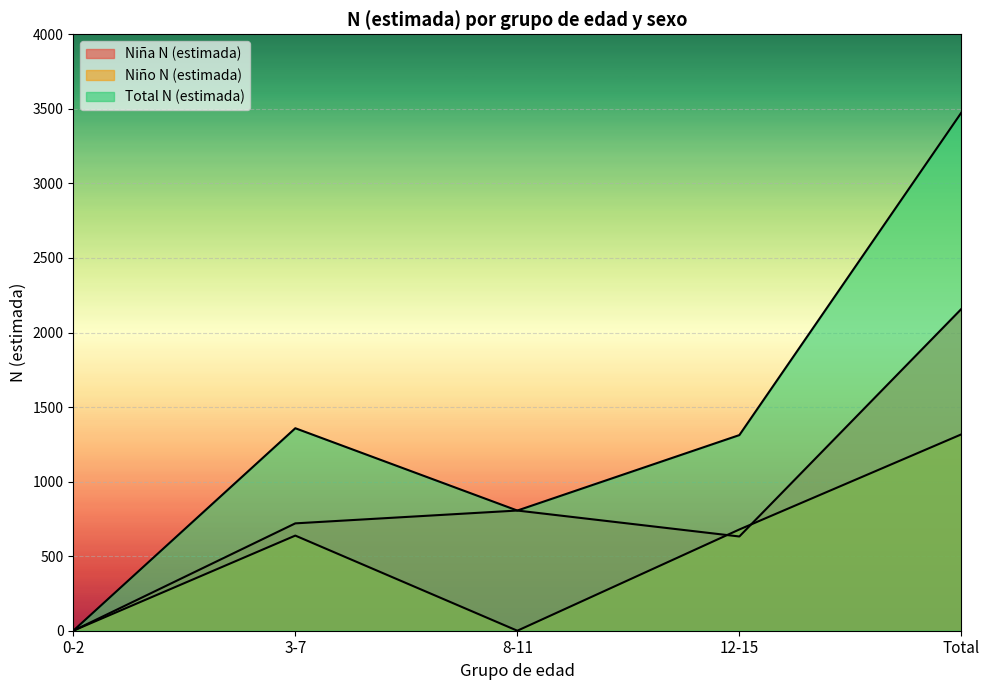

In Total N (estimada), how many points are higher than both neighbors (excluding endpoints)?

1